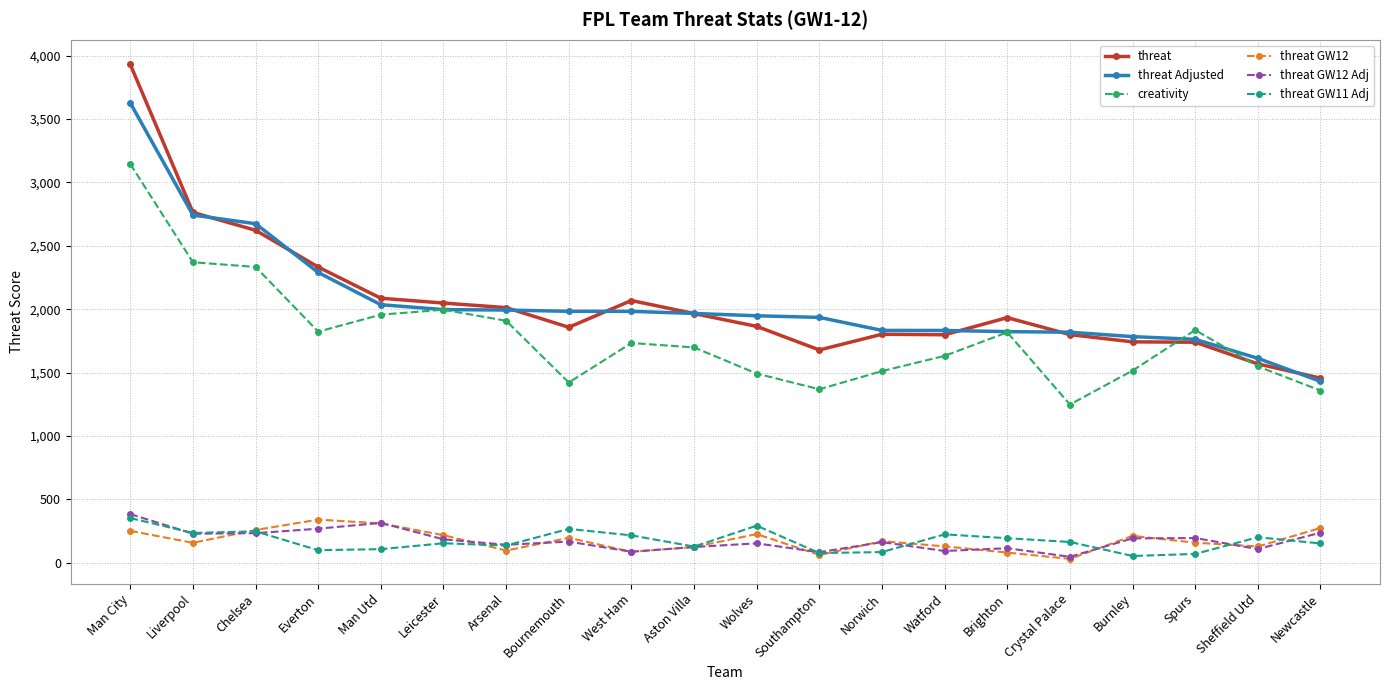

What is the value of the threat GW11 Adj point at the 14th from the left?

224.6